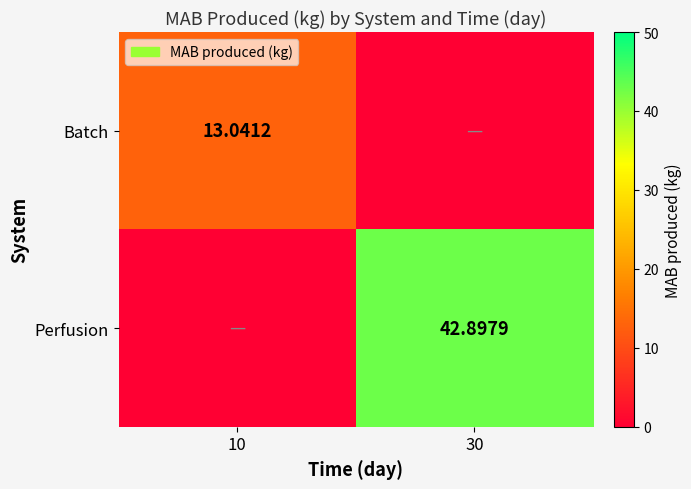

How many data points in Batch are less than 13?

1